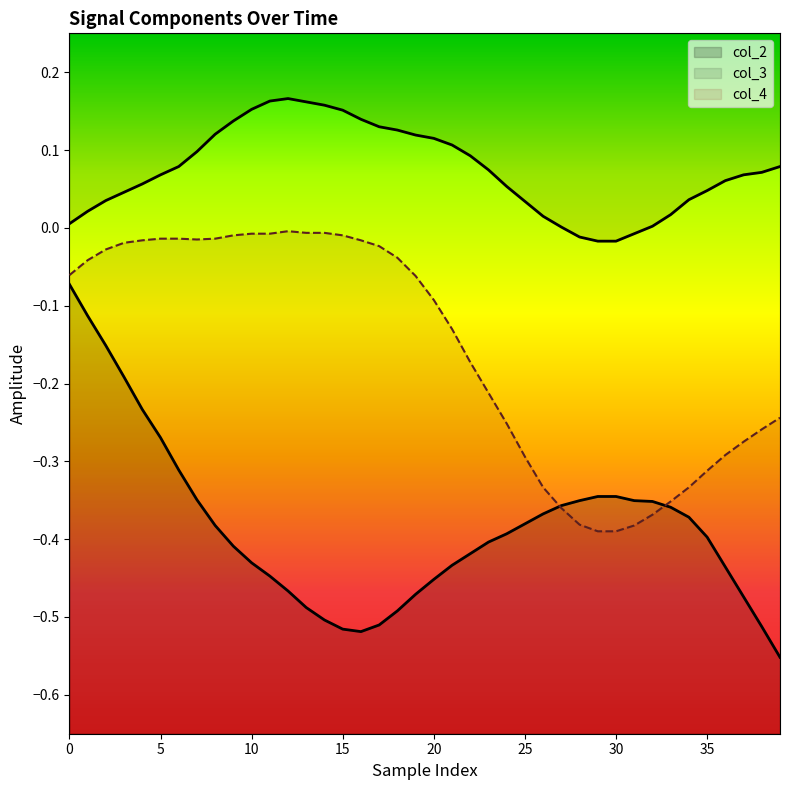

What is the label of the 28th point from the right?

12